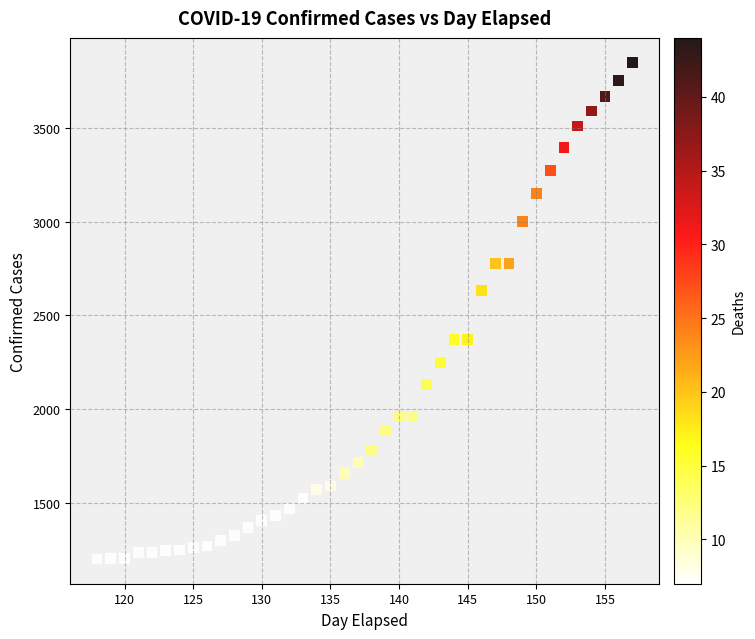

What is the range of Y values (max minus min)?

2650